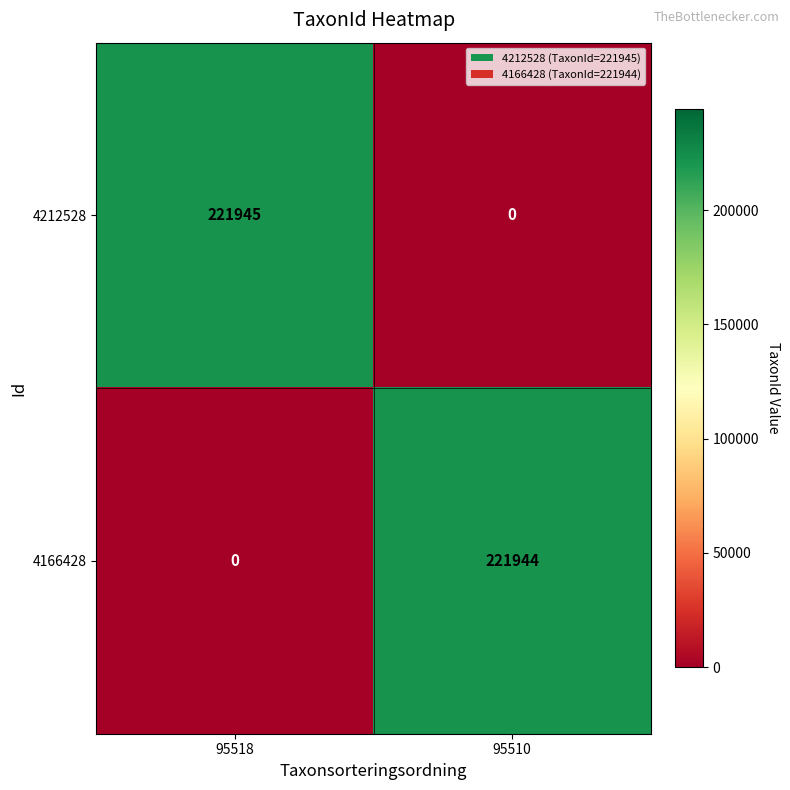

Rank the series by their average value, from highest to lowest.

4212528, 4166428